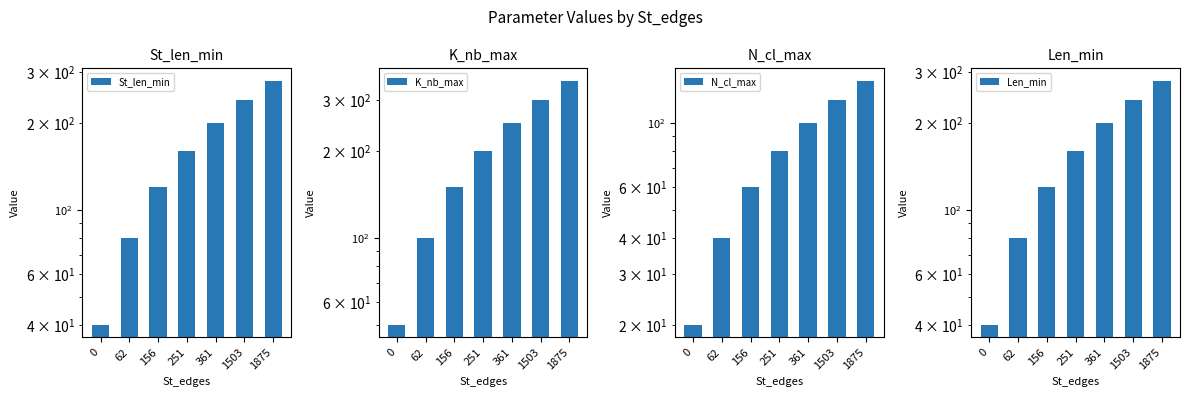

Between 251 and 1875, which is larger?

1875